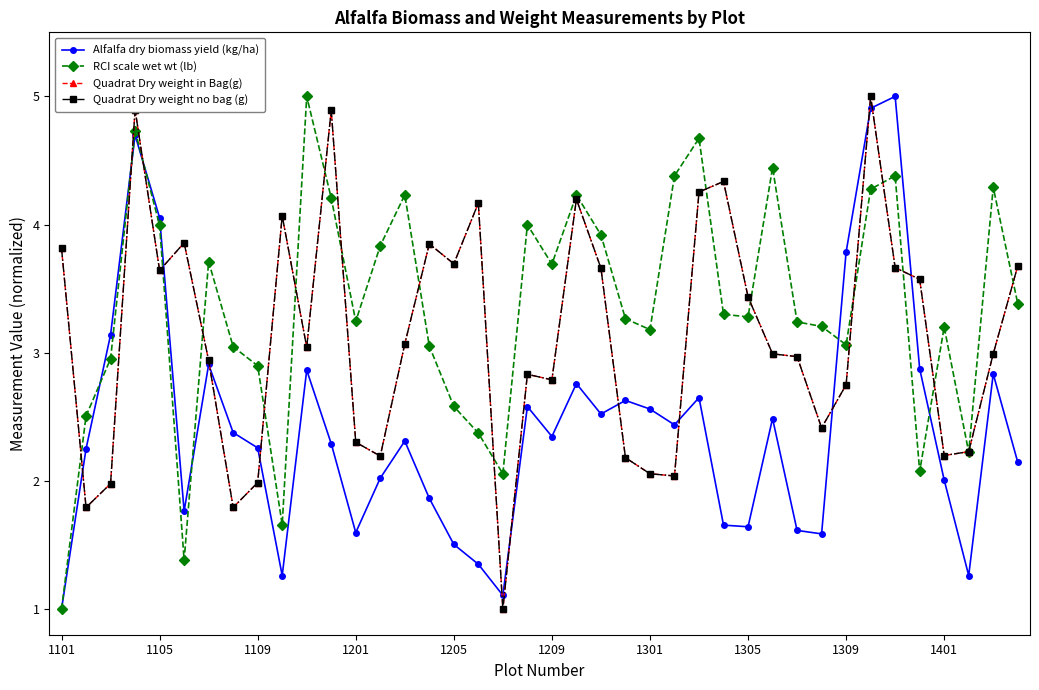

List the series in order of their peak value, highest first.

Alfalfa dry biomass yield (kg/ha), RCI scale wet wt (lb), Quadrat Dry weight in Bag(g), Quadrat Dry weight no bag (g)